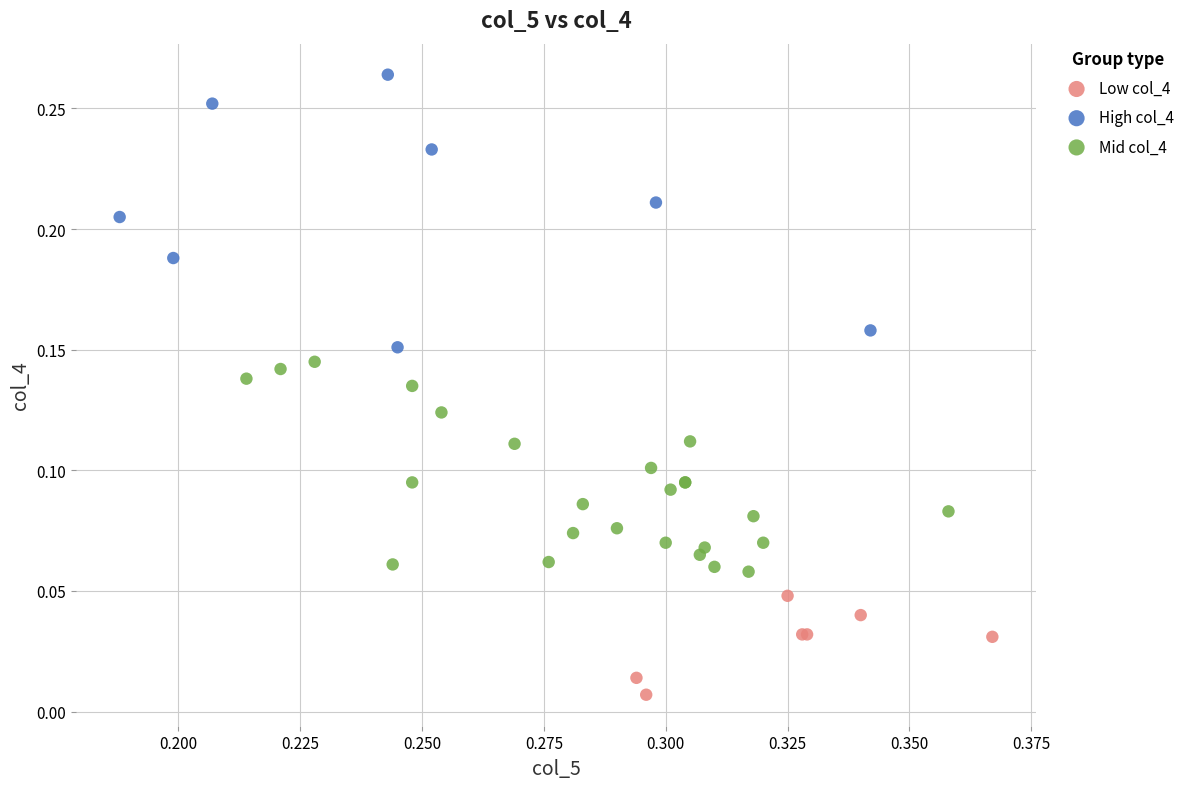

What are all the series names shown in the legend?

Low col_4, High col_4, Mid col_4